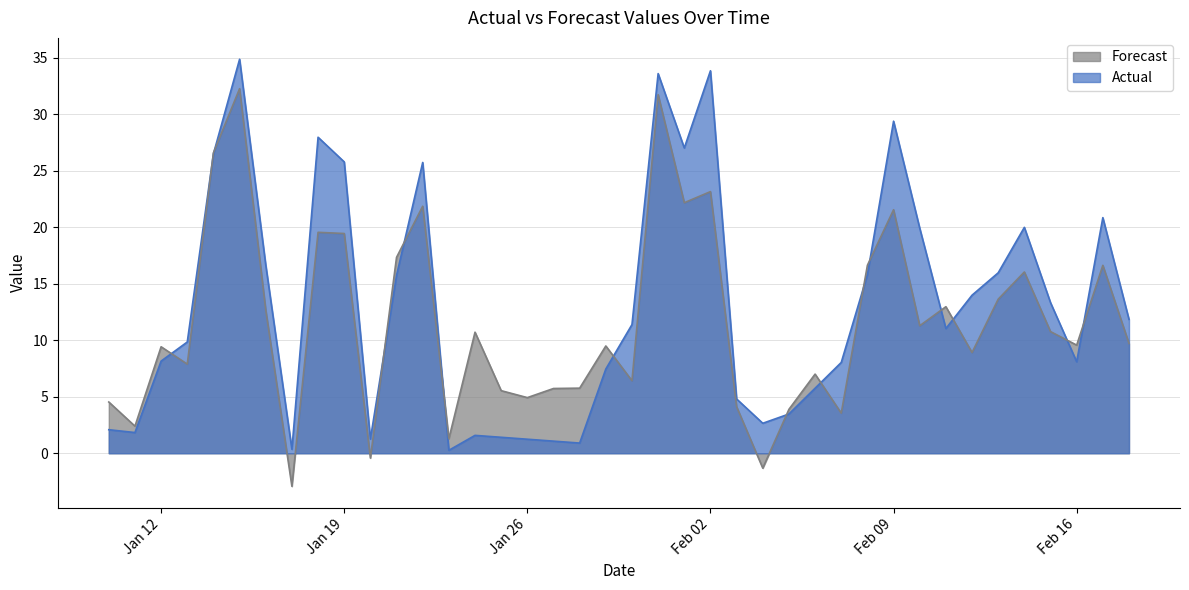

Which category has the lowest value in the Actual series?

2021-01-23